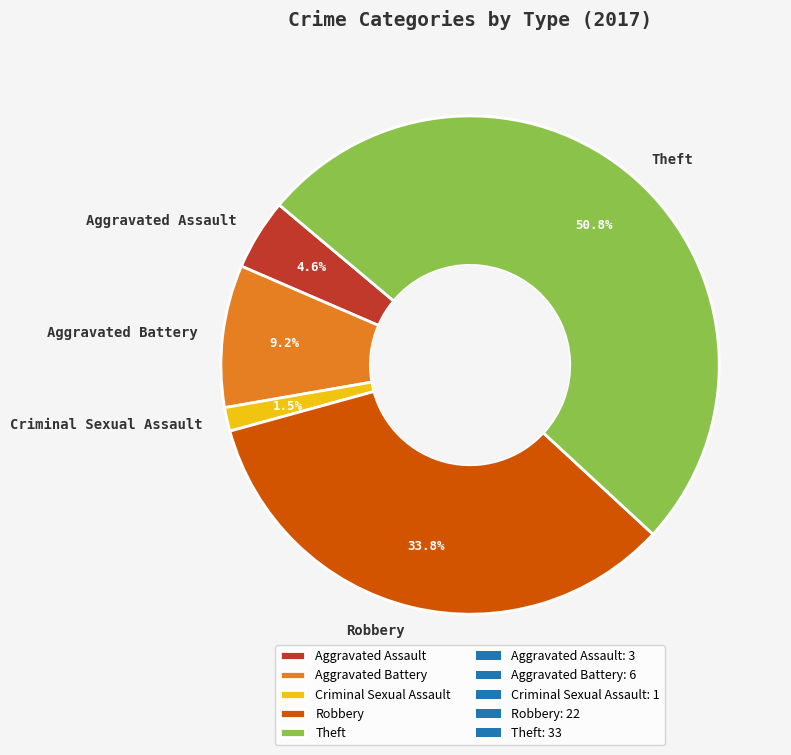

Is Theft the majority of the pie?

Yes